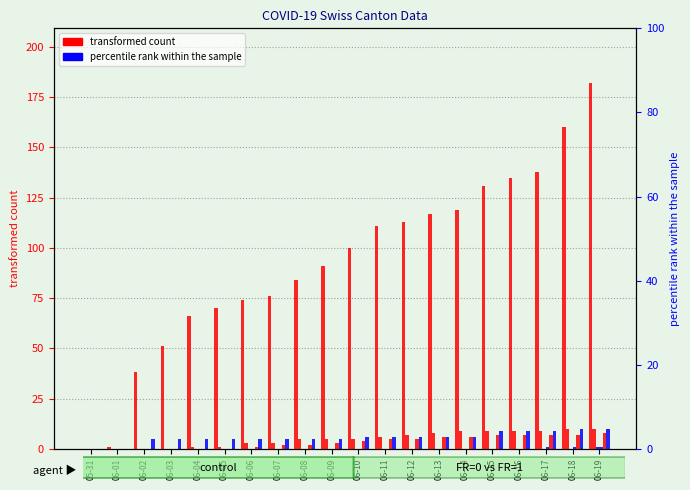

Rank the categories by BL value from lowest to highest.

05-31, 06-01, 06-02, 06-03, 06-04, 06-05, 06-06, 06-07, 06-08, 06-09, 06-10, 06-11, 06-12, 06-13, 06-14, 06-15, 06-16, 06-17, 06-18, 06-19